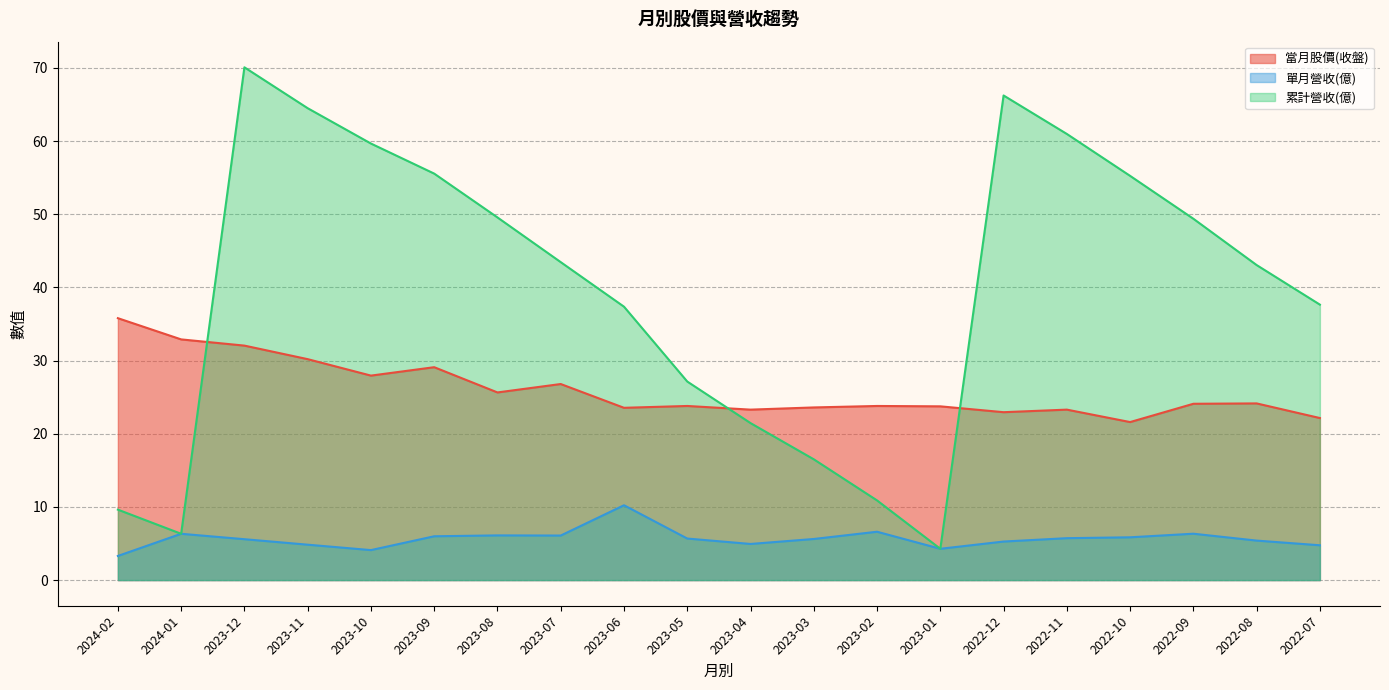

Reading left to right, list all the values displayed in this chart.

當月股價(收盤): 35.8	32.9	32.0	30.2	27.9	29.1	25.6	26.8	23.6	23.8	23.3	23.6	23.8	23.8	22.9	23.3	21.6	24.1	24.1	22.1
單月營收(億): 3.3	6.3	5.6	4.8	4.1	6.0	6.1	6.1	10.2	5.7	4.9	5.6	6.6	4.3	5.3	5.7	5.8	6.3	5.4	4.8
累計營收(億): 9.6	6.3	70.1	64.5	59.7	55.6	49.6	43.5	37.4	27.1	21.5	16.5	10.9	4.3	66.2	61.0	55.2	49.4	43.1	37.6